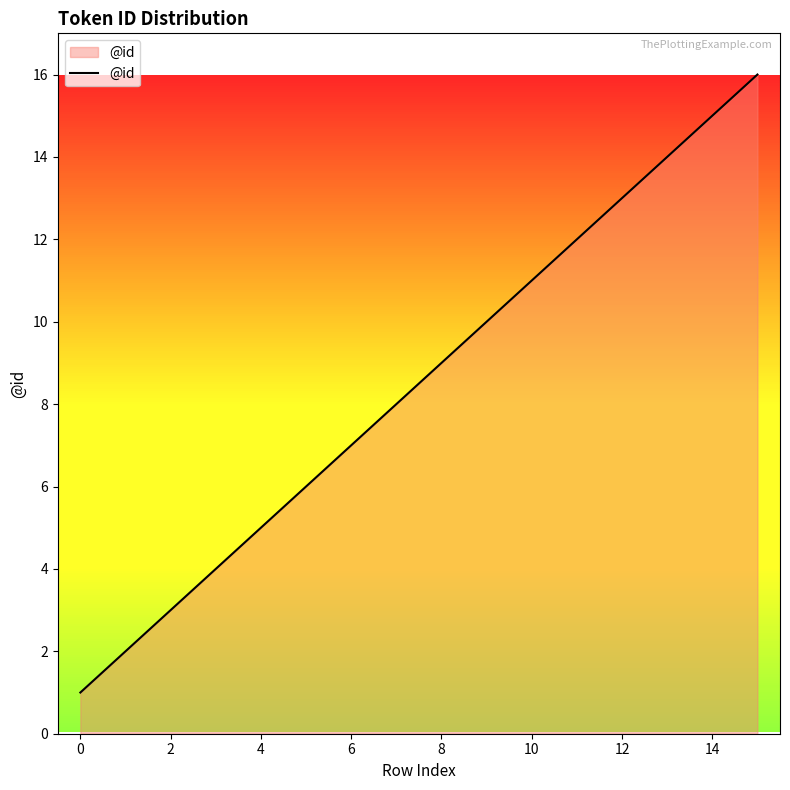

What is the greatest value displayed?

16